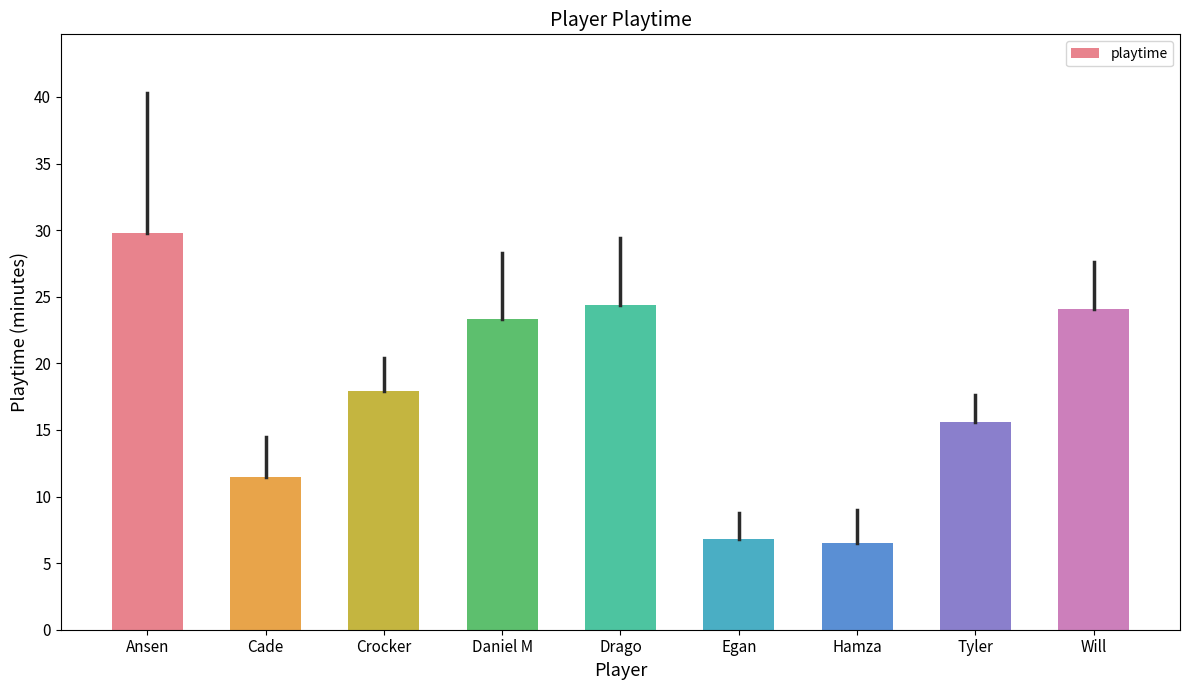

What position from the left is Drago?

5